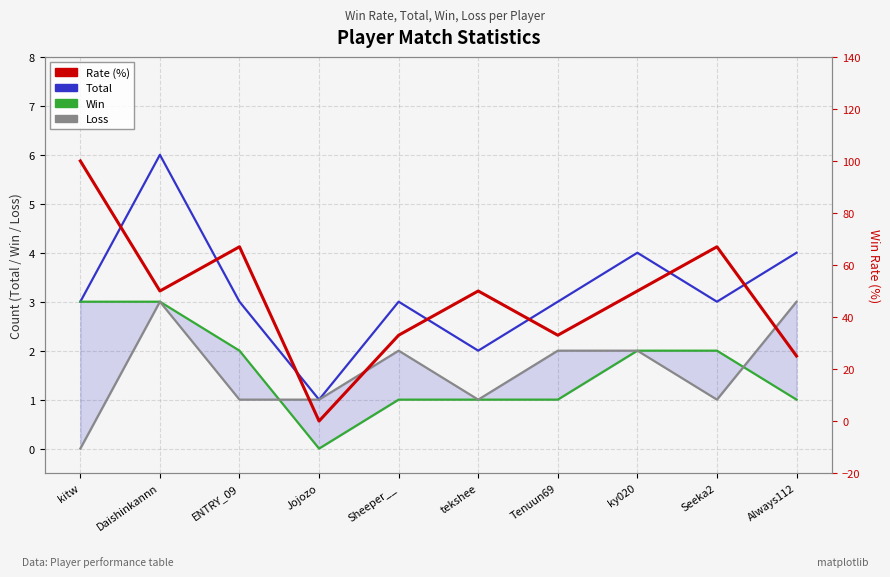

At kitw, list the series in order from largest to smallest.

Rate, Total, Win, Loss